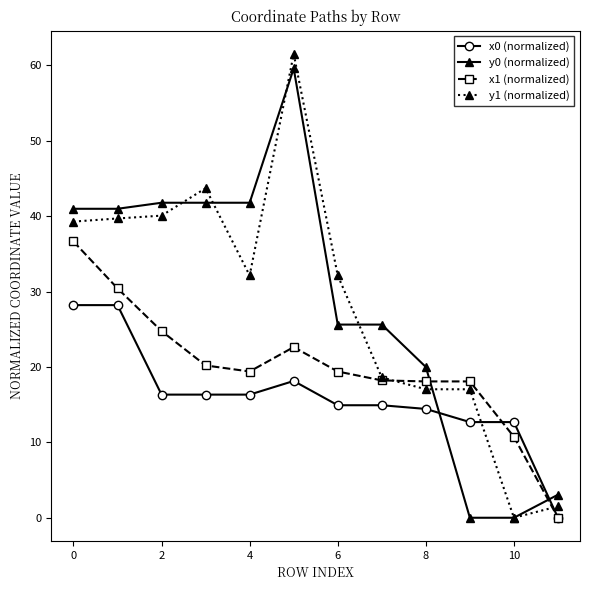

What is the greatest value displayed?

61.5